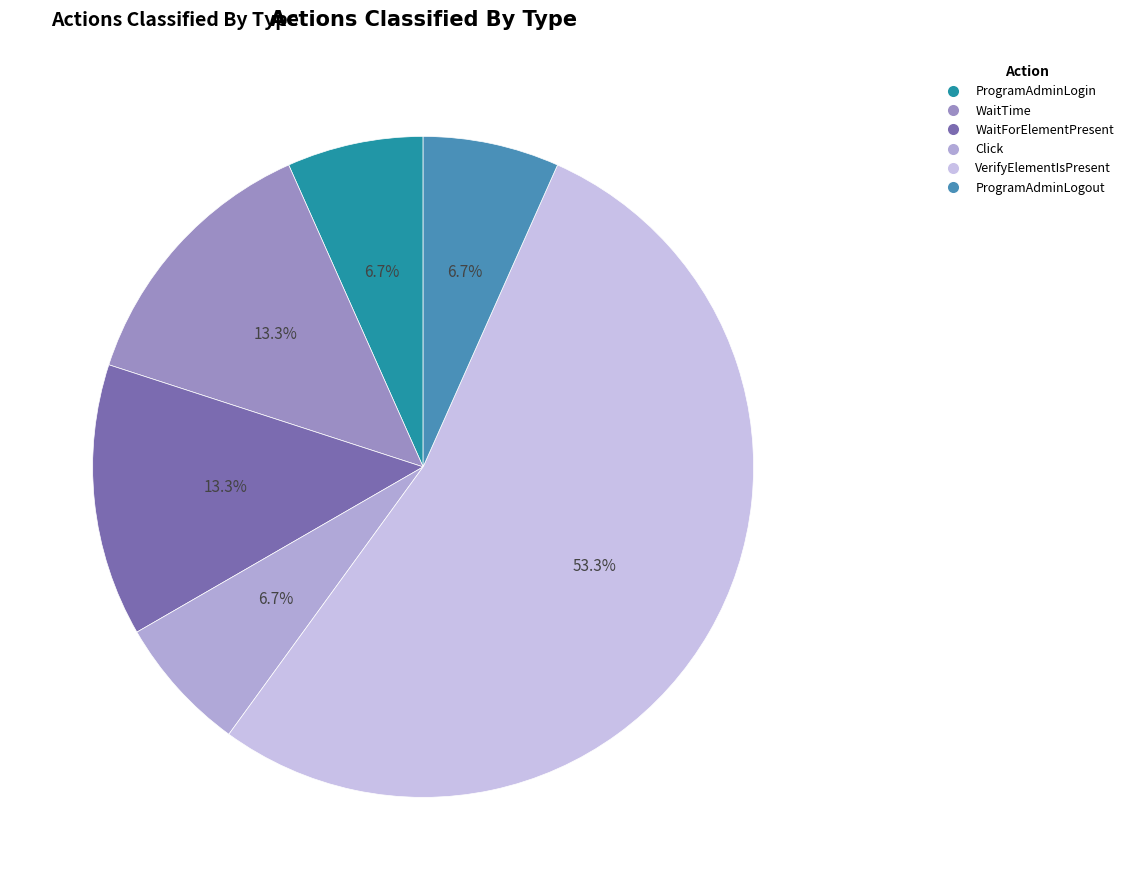

Is the sum of WaitForElementPresent and ProgramAdminLogin greater than half?

No